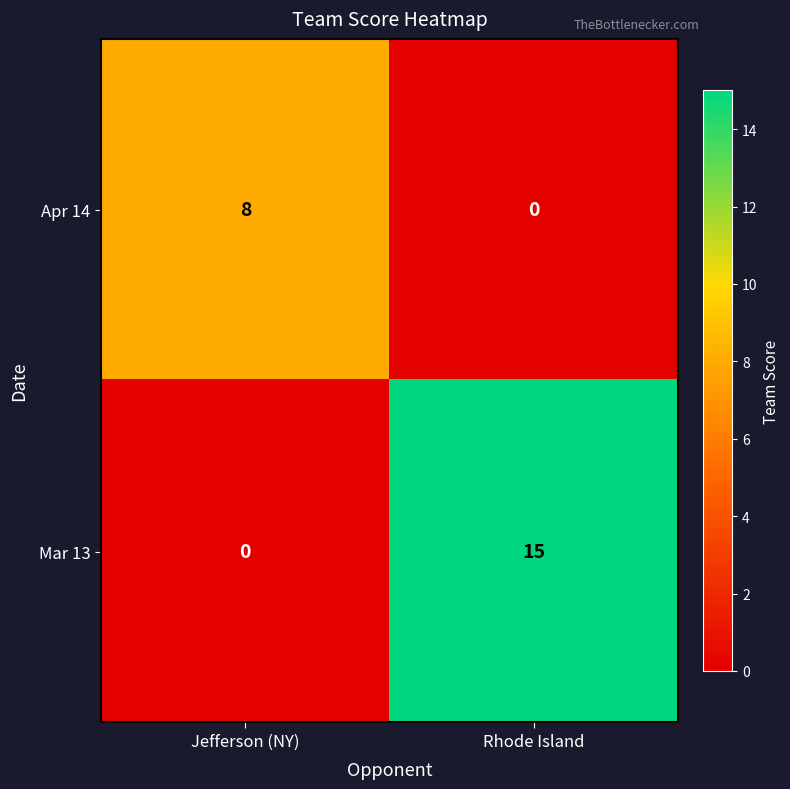

At which label does Apr 14 reach its minimum?

Rhode Island